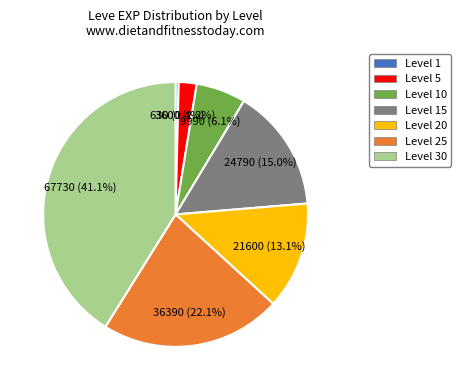

Is there any slice that represents more than half of the pie?

No